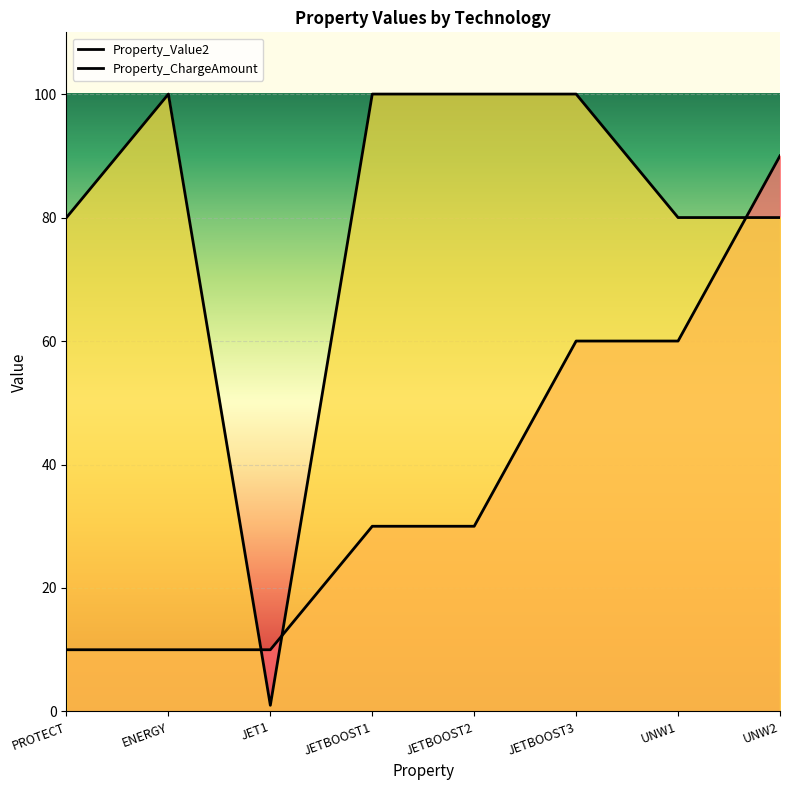

Rank the series at ENERGY from highest to lowest value.

Property_ChargeAmount, Property_Value2